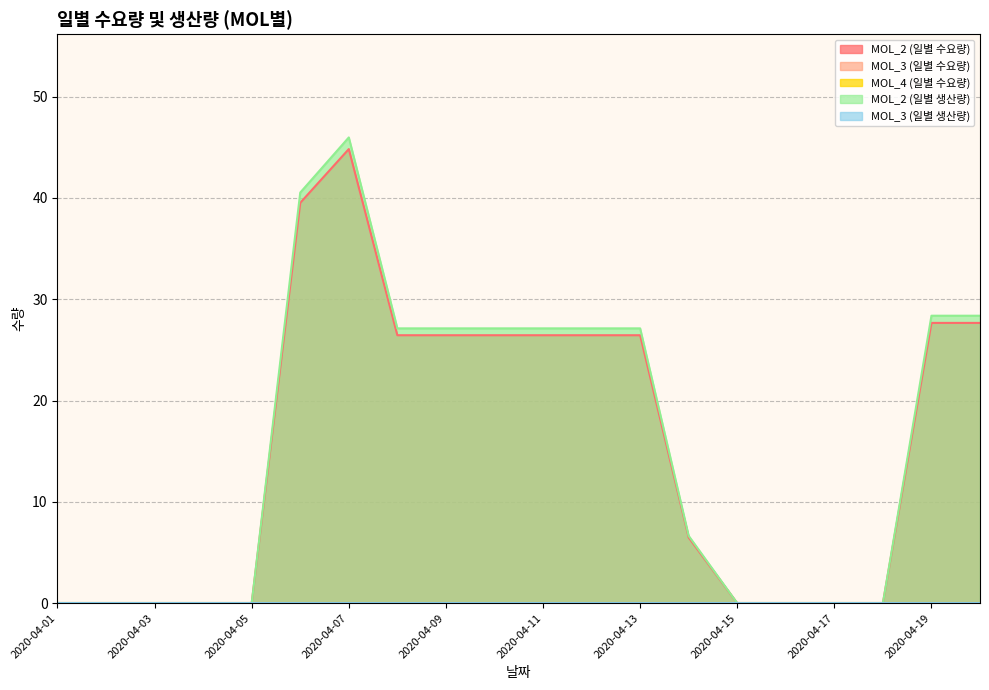

True or false: MOL_2 (일별 수요량) has a value of 15.8 at 2020-04-20.

False